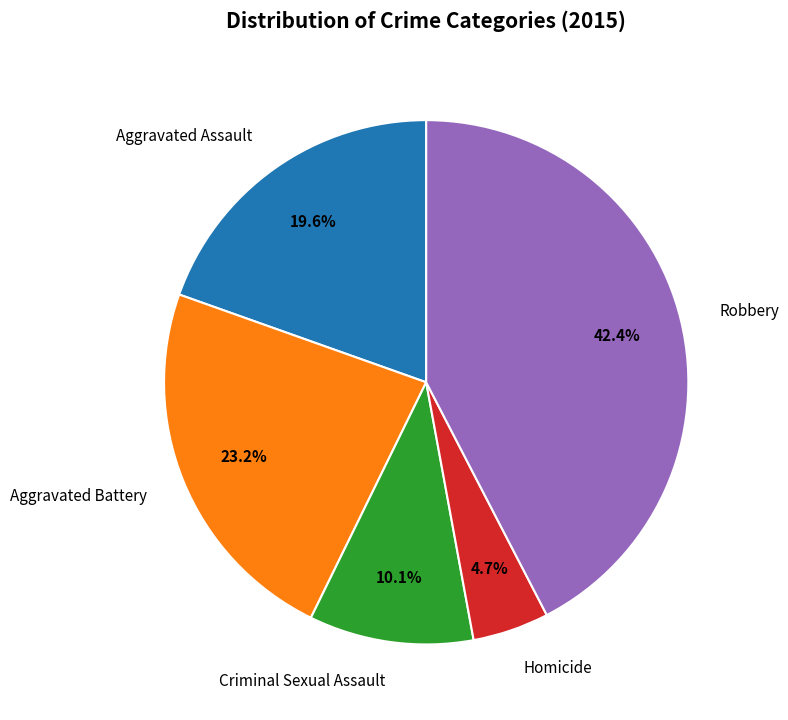

Between Homicide and Aggravated Battery, which is larger?

Aggravated Battery